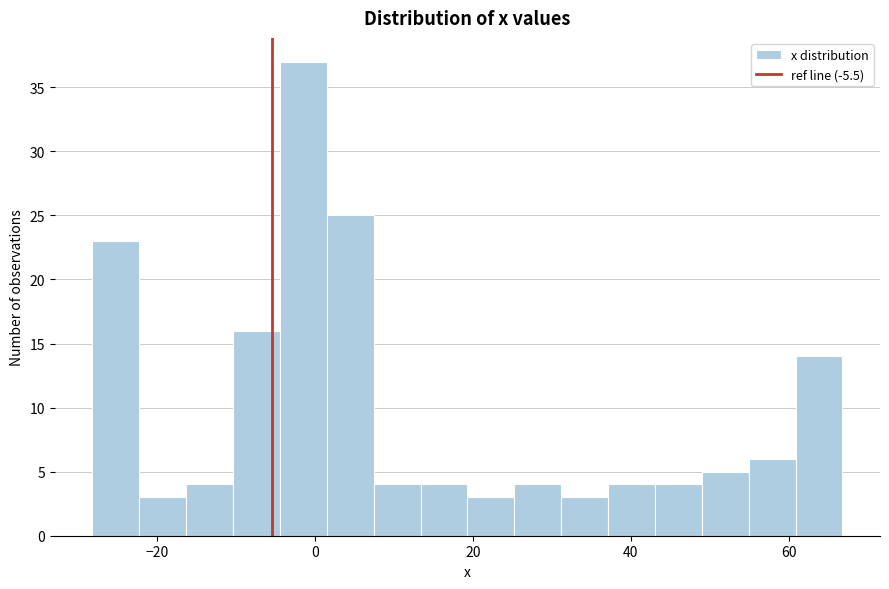

Around what value on the x-axis is the tallest bar? Give the approximate position of its centre, as read against the axis.

-2